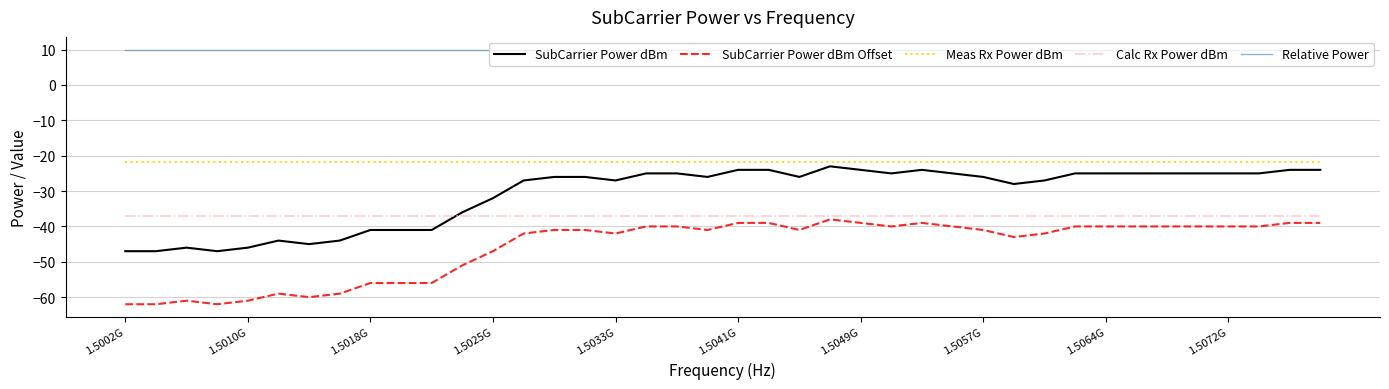

What is the lowest value of the SubCarrier Power dBm Offset series?

-62.0